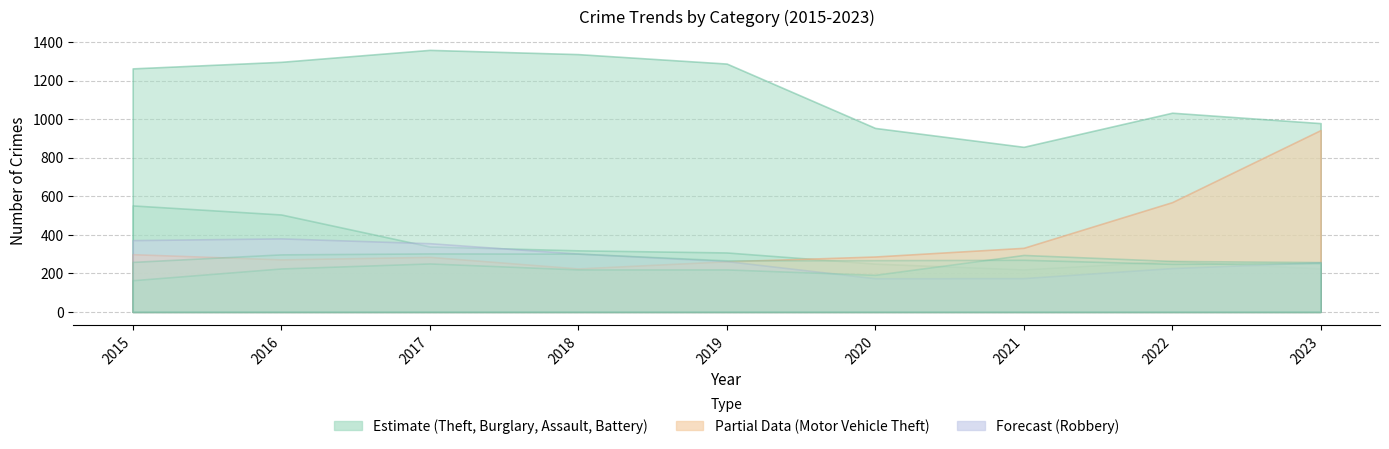

How many interior local valleys does the Motor Vehicle Theft series have?

2